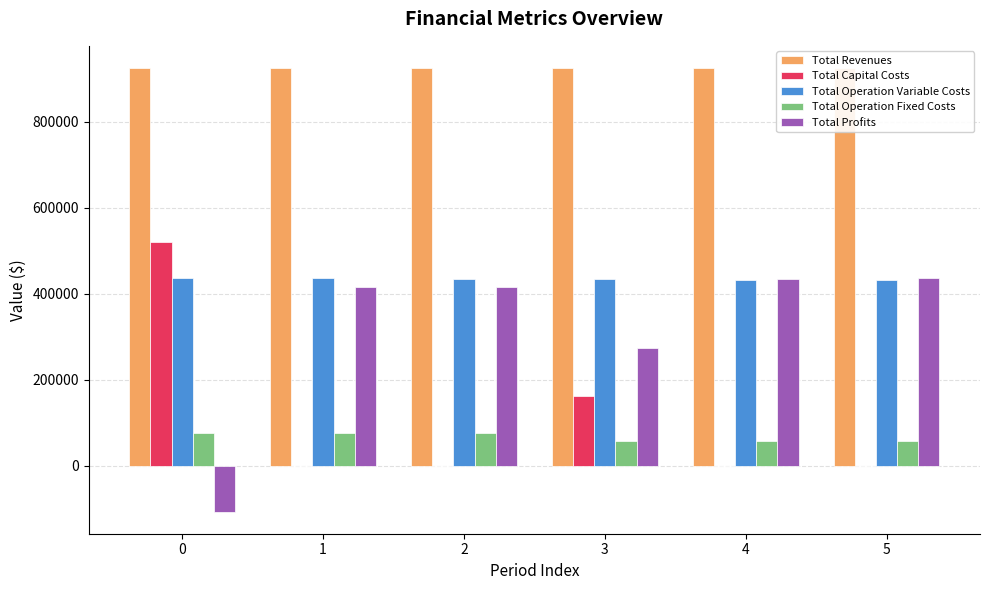

At how many categories does at least one series exceed 380233?

6